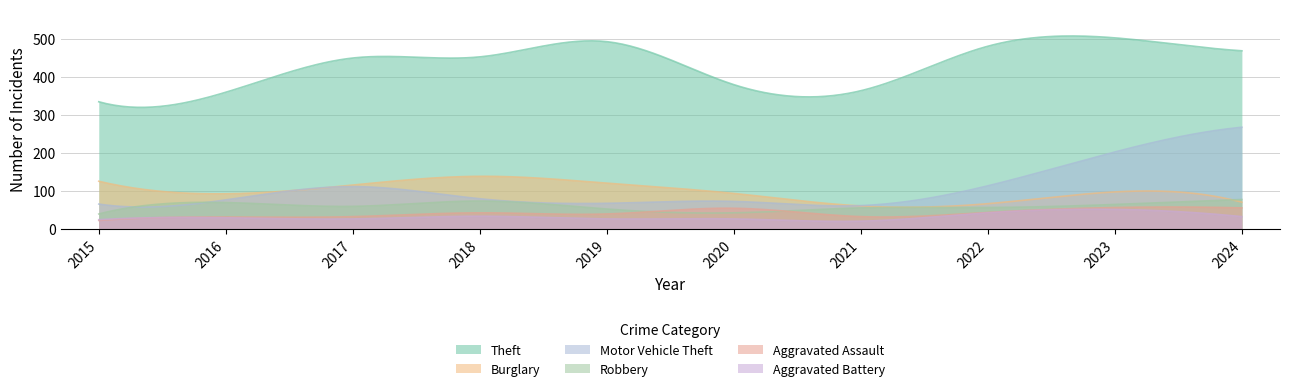

What is the difference between the second highest and second lowest values in the Burglary series?

81.3